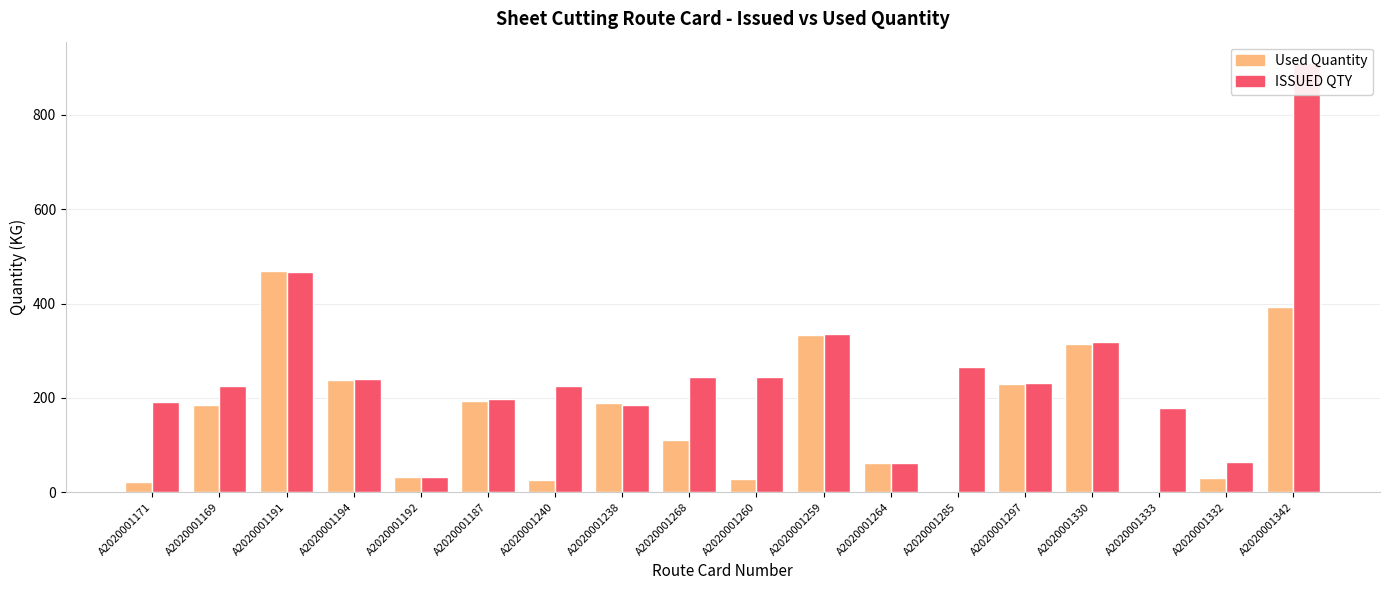

Reading right to left, list all the values displayed in this chart.

Used Quantity: A2020001342=393.4	A2020001332=30.2	A2020001333=0.8	A2020001330=314.6	A2020001297=229.6	A2020001285=0.0	A2020001264=60.9	A2020001259=334.2	A2020001260=27.0	A2020001268=110.1	A2020001238=188.7	A2020001240=24.8	A2020001187=193.6	A2020001192=31.5	A2020001194=237.8	A2020001191=469.0	A2020001169=184.0	A2020001171=20.6
ISSUED QTY: A2020001342=910.0	A2020001332=63.8	A2020001333=177.4	A2020001330=318.8	A2020001297=231.0	A2020001285=266.2	A2020001264=61.7	A2020001259=336.4	A2020001260=244.0	A2020001268=244.0	A2020001238=185.1	A2020001240=226.1	A2020001187=197.8	A2020001192=32.0	A2020001194=239.0	A2020001191=467.0	A2020001169=226.0	A2020001171=191.3